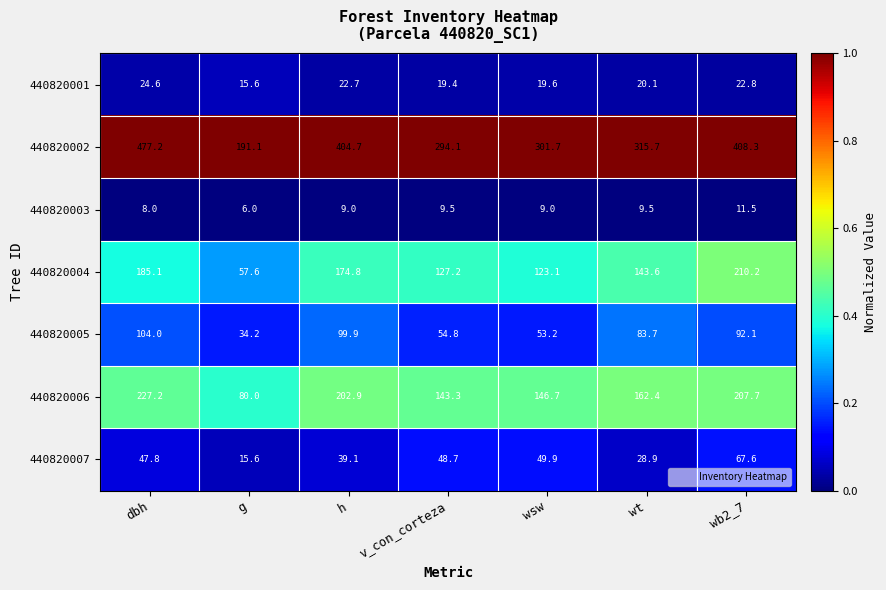

At which category is the sum across all series the highest?

dbh